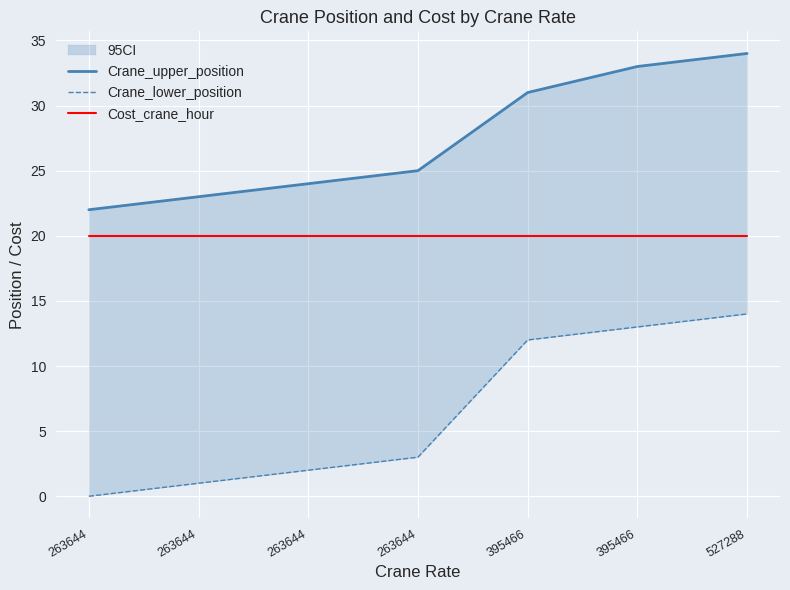

At which category is the sum across all series the highest?

527288